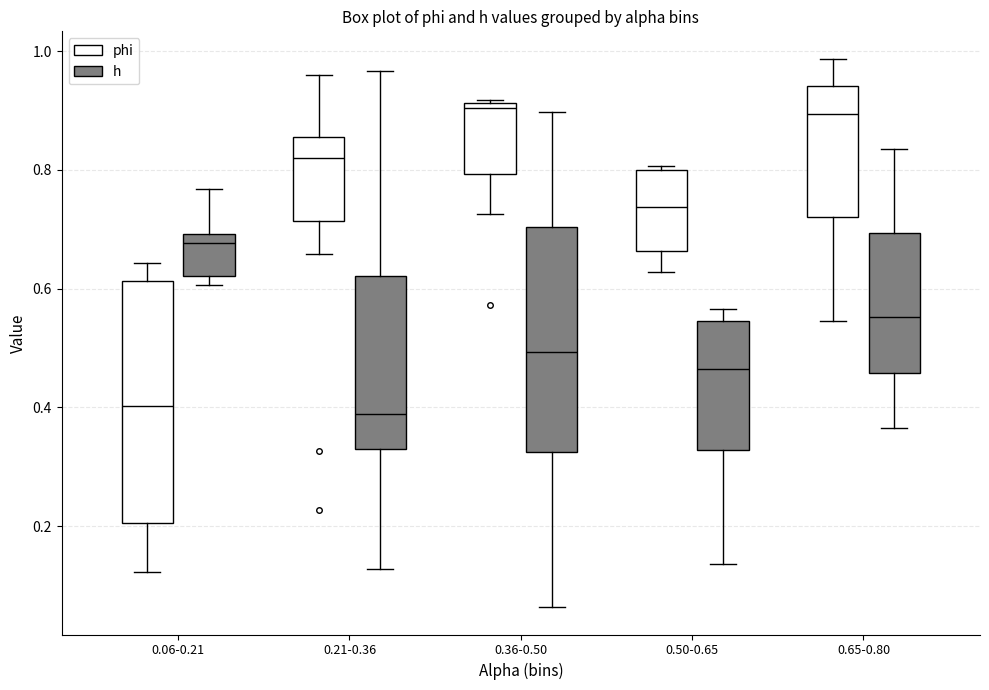

Reading left to right, read every box against the y-axis: the position of its median line, the range the box covers, and the ends of its whiskers. The values are not printed on the chart, so give them approximately, as read against the axis.

0.06-0.21 (phi): median 0.40, box 0.20 to 0.62, whiskers 0.12 to 0.64
0.06-0.21 (h): median 0.68, box 0.62 to 0.70, whiskers 0.60 to 0.76
0.21-0.36 (phi): median 0.82, box 0.72 to 0.86, whiskers 0.66 to 0.96
0.21-0.36 (h): median 0.38, box 0.34 to 0.62, whiskers 0.12 to 0.96
0.36-0.50 (phi): median 0.90, box 0.80 to 0.92, whiskers 0.72 to 0.92
0.36-0.50 (h): median 0.50, box 0.32 to 0.70, whiskers 0.06 to 0.90
0.50-0.65 (phi): median 0.74, box 0.66 to 0.80, whiskers 0.62 to 0.80 (just above the box's upper edge)
0.50-0.65 (h): median 0.46, box 0.32 to 0.54, whiskers 0.14 to 0.56
0.65-0.80 (phi): median 0.90, box 0.72 to 0.94, whiskers 0.54 to 0.98
0.65-0.80 (h): median 0.56, box 0.46 to 0.70, whiskers 0.36 to 0.84